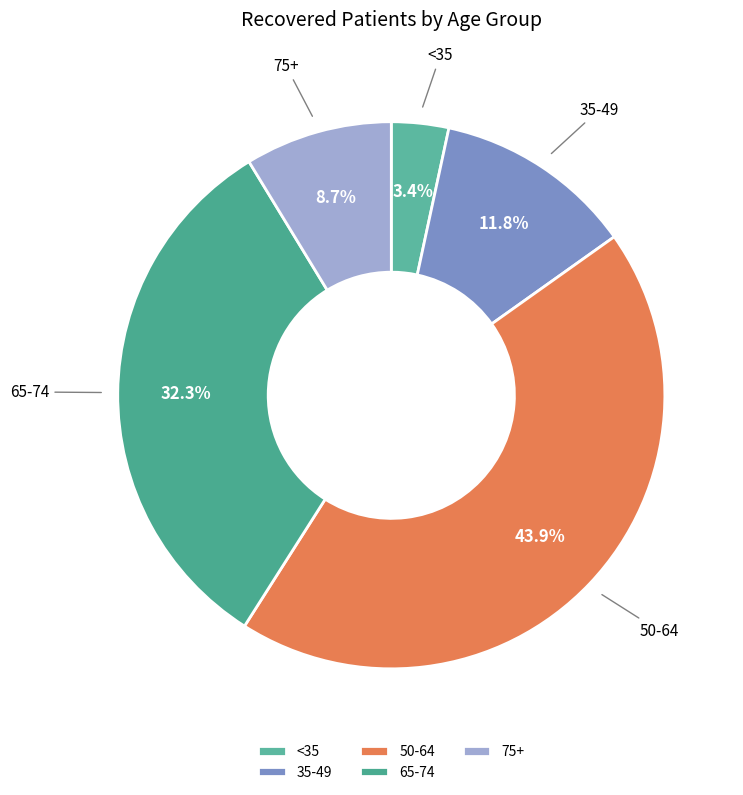

Which category has the smallest portion of the pie?

<35